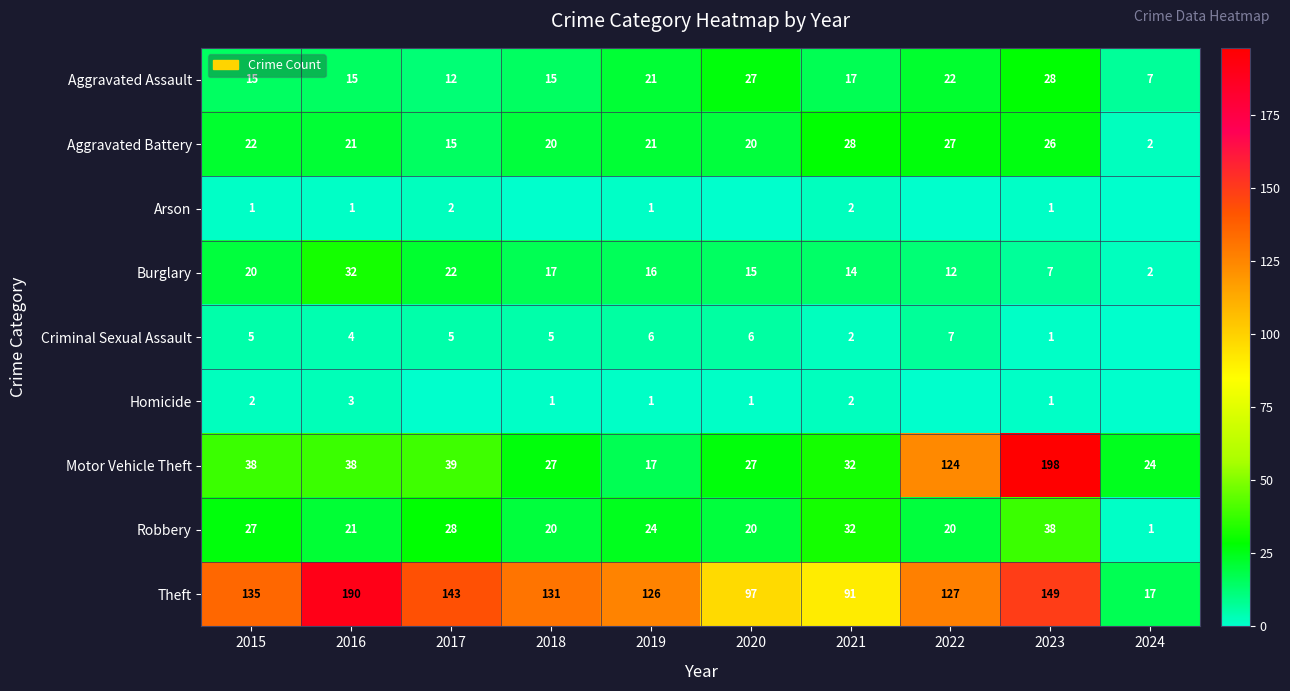

Which category has the lowest value in the Aggravated Battery series?

2024